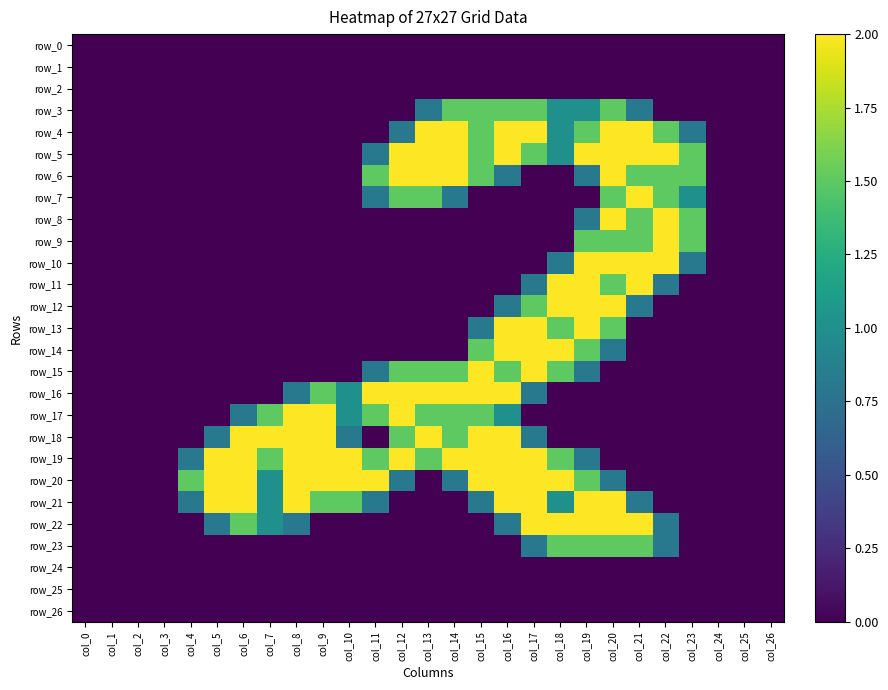

How many categories are shown in the chart?

27